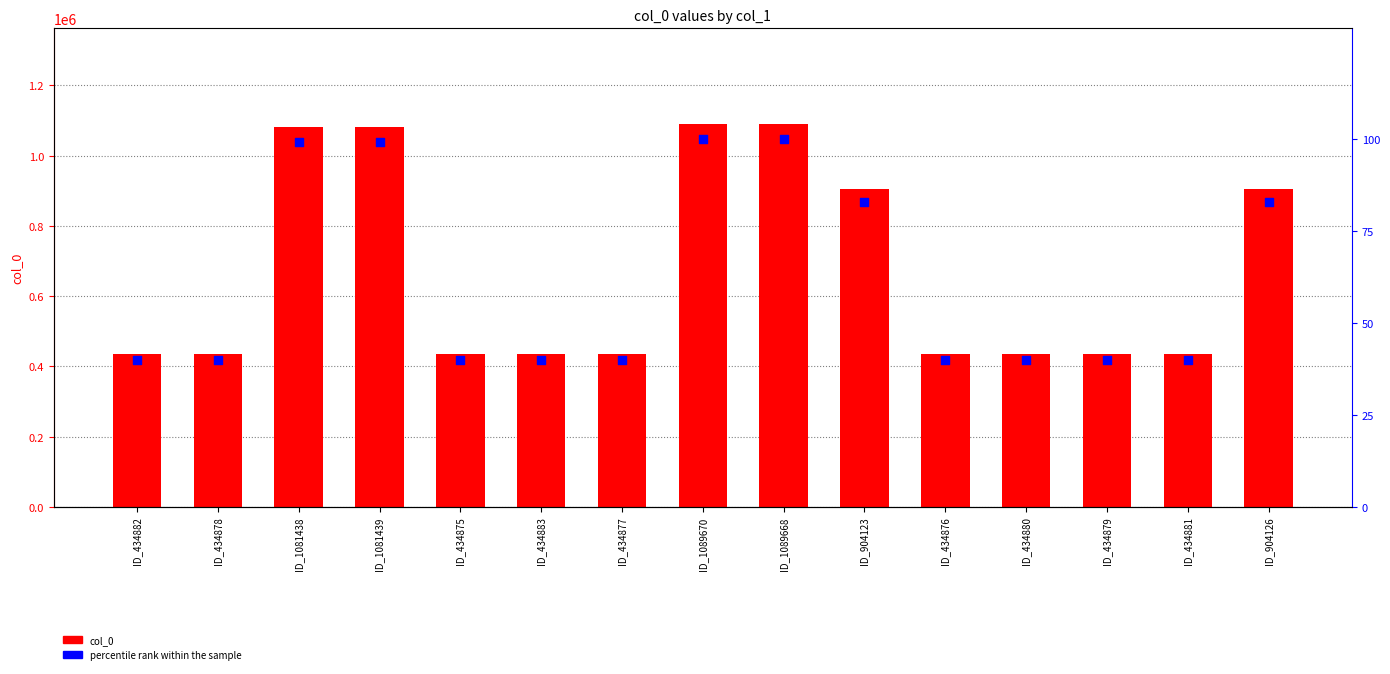

Which series has the widest spread of Y values?

col_0